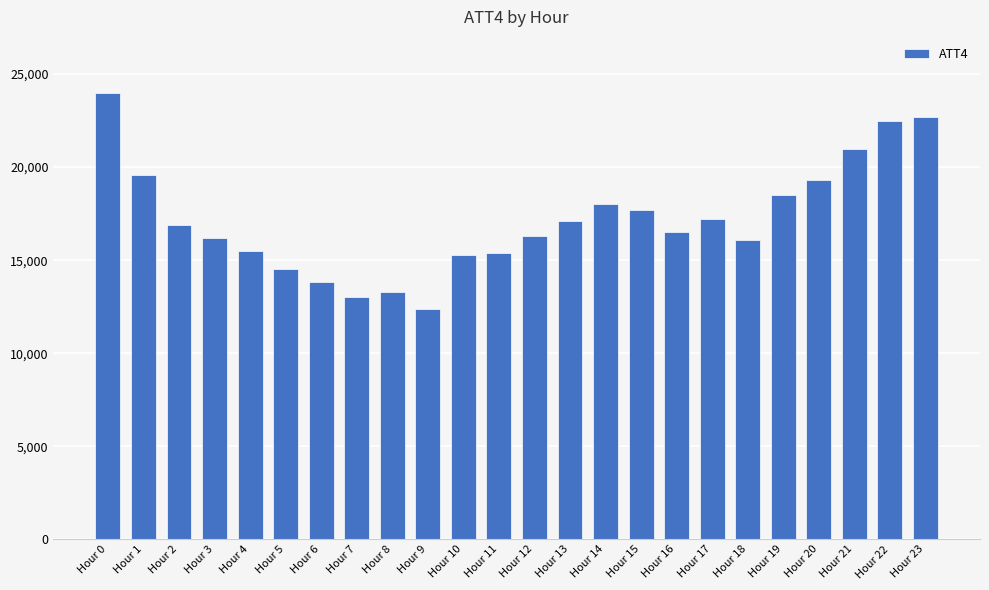

What is the average value?

17200